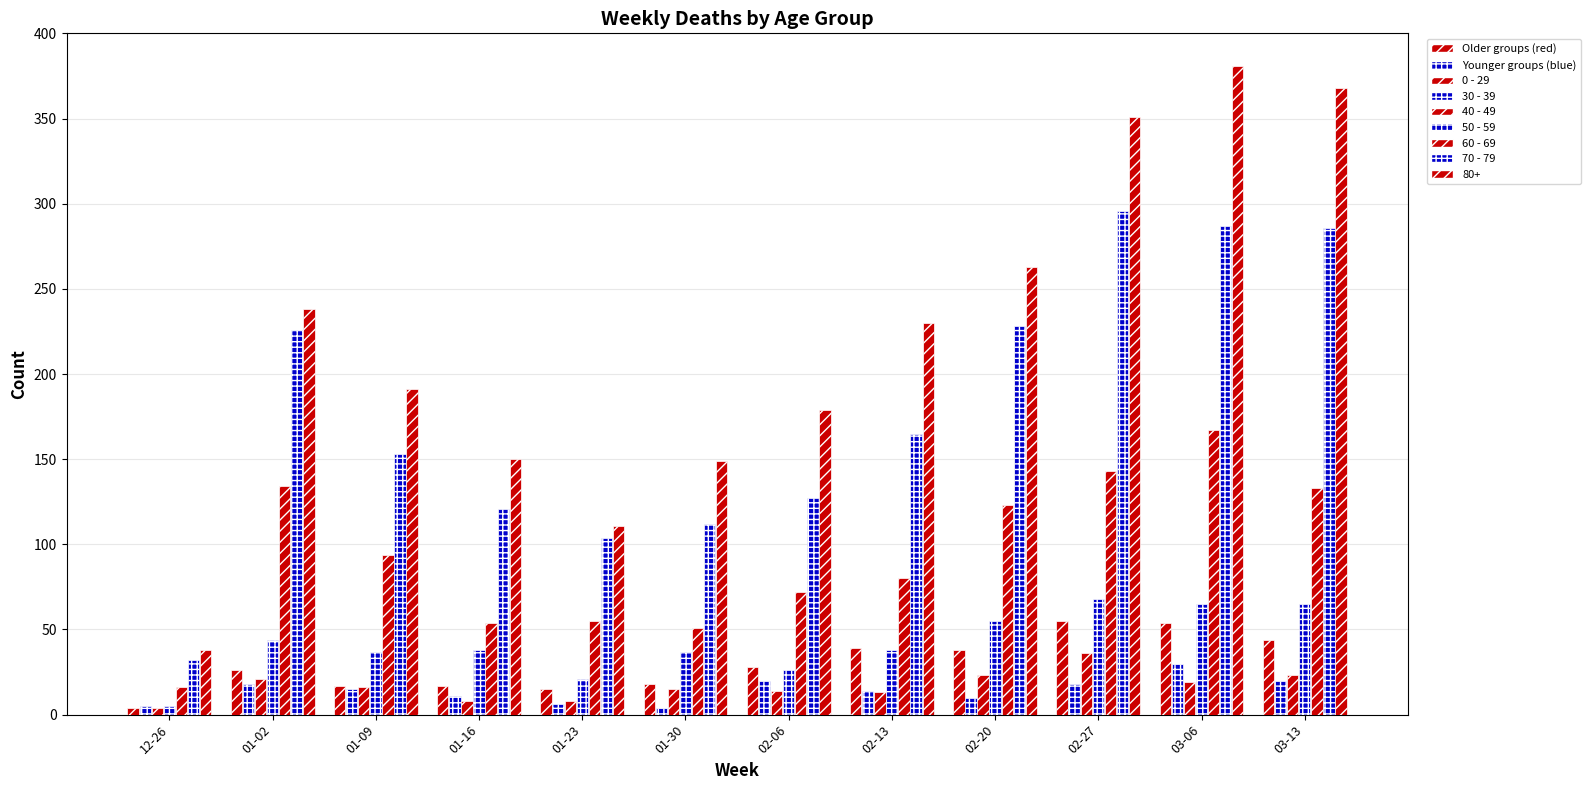

Is the value of 60 - 69 at 01-09 greater than the value of 30 - 39 at 01-23?

Yes